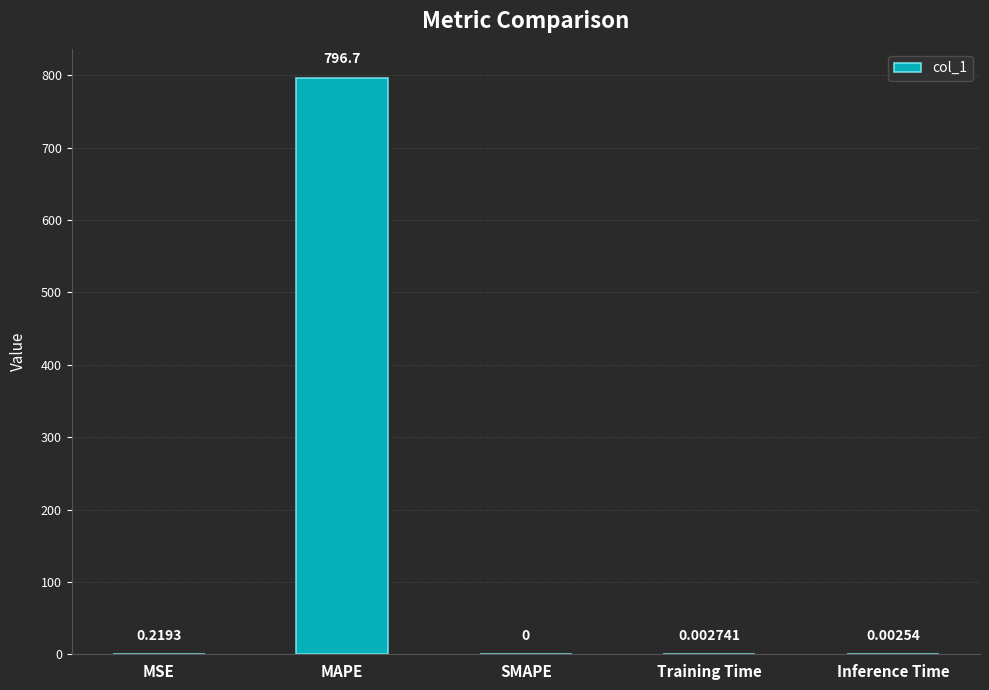

Which has a higher value, MAPE or Training Time?

MAPE